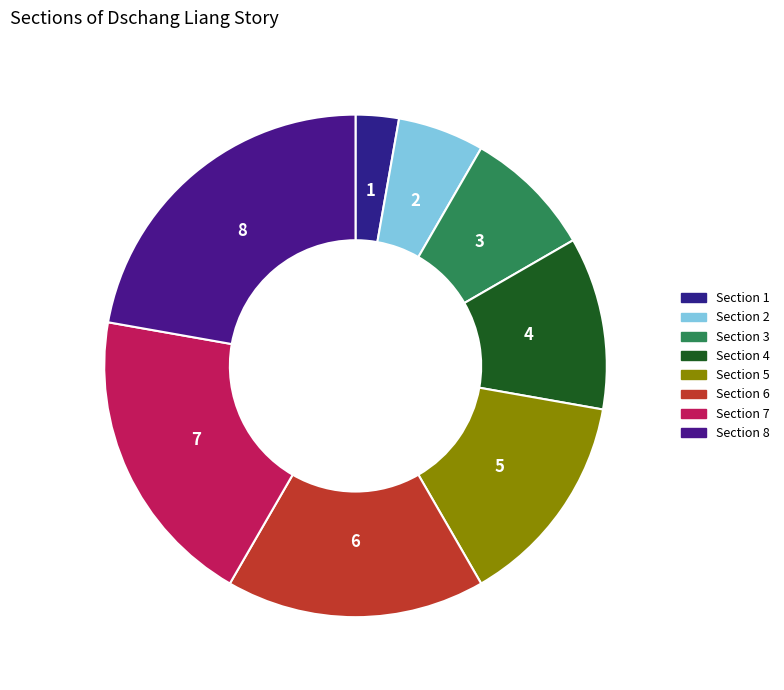

To the nearest percent, what portion does Section 7 represent?

19%